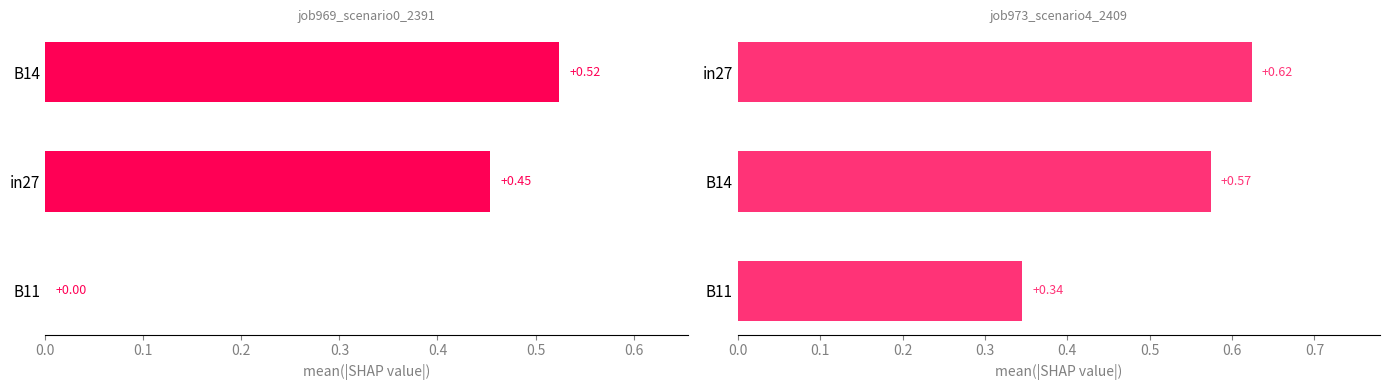

Which series has the largest total across all categories?

job973_scenario4_2409